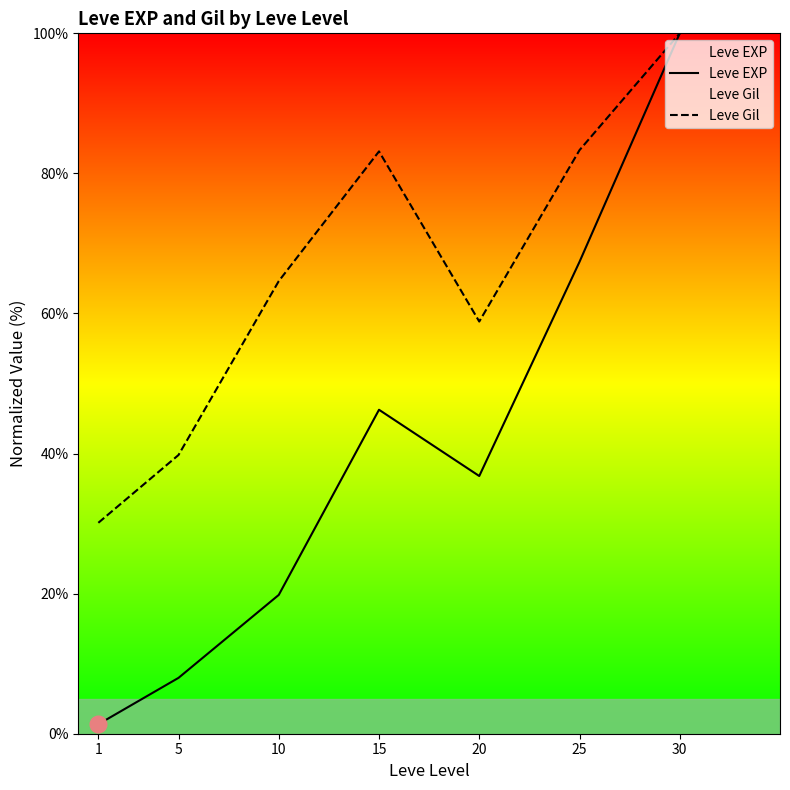

Where is Leve Gil nearest to the value 65?

10